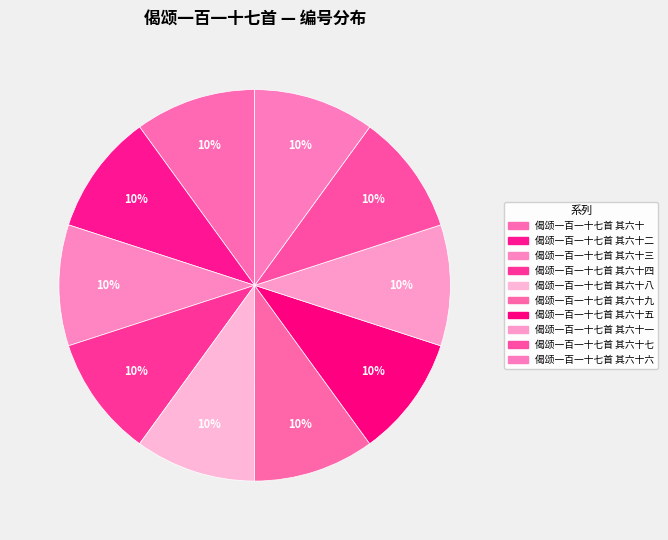

Which category has the biggest portion of the pie?

偈颂一百一十七首 其六十